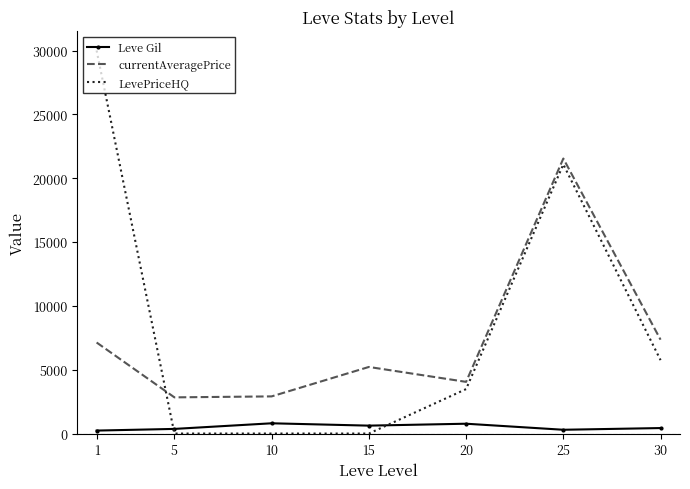

Between 25 and 30, which series saw the biggest shift?

LevePriceHQ